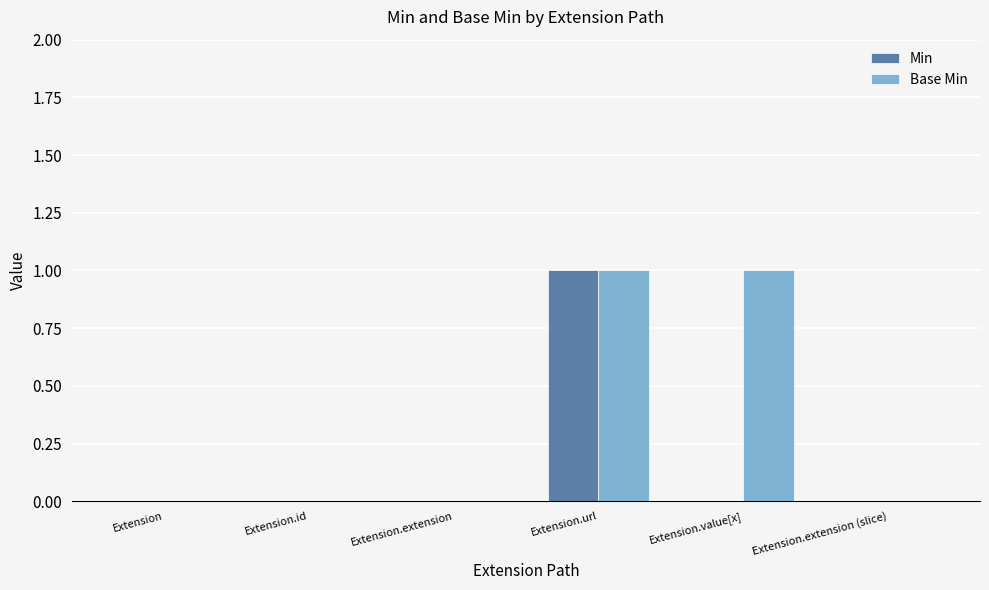

Which series has the largest total across all categories?

Base Min